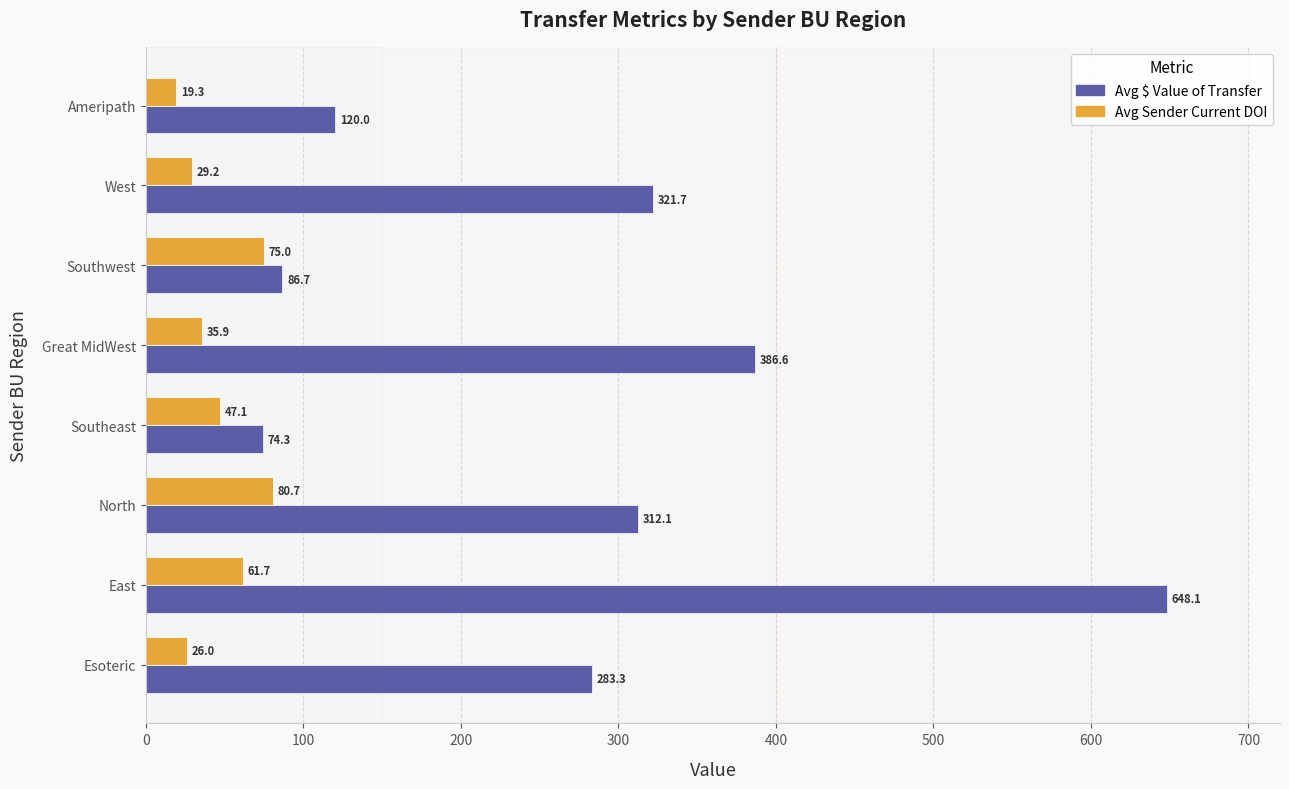

What are all the series names shown in the legend?

Avg $ Value of Transfer, Avg Sender Current DOI